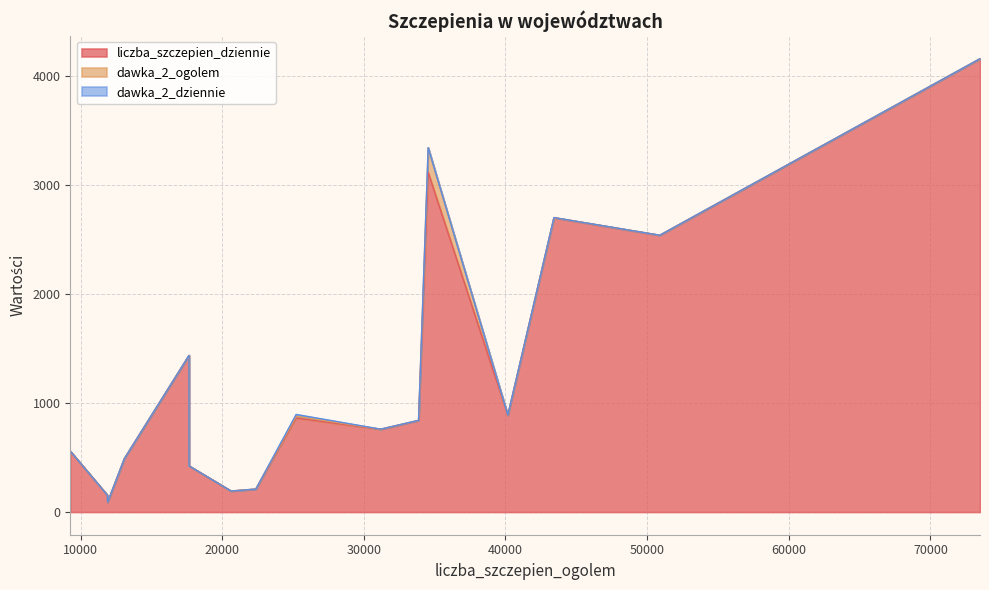

True or false: dawka_2_ogolem and dawka_2_dziennie intersect in this chart.

False